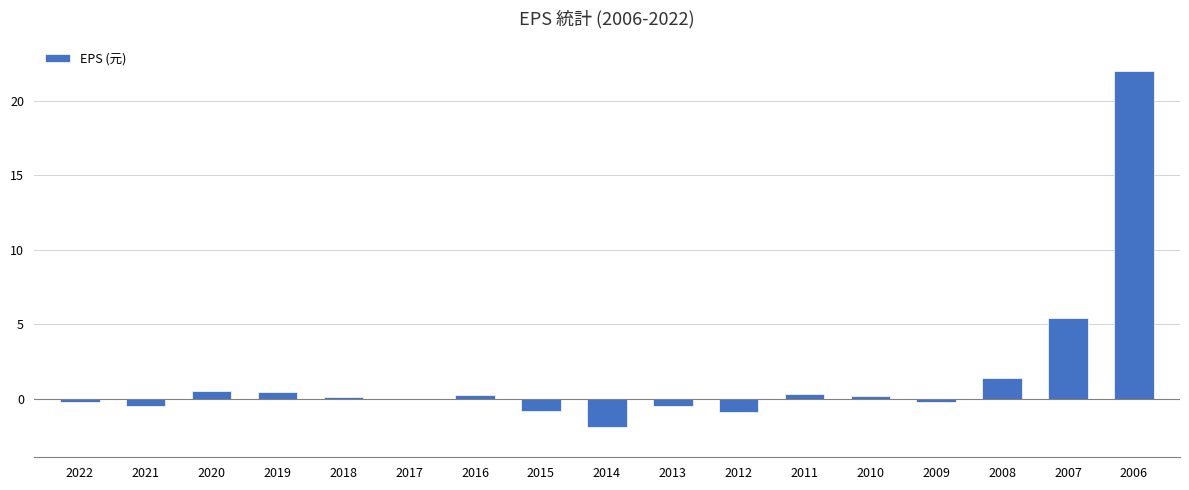

What is the sum of the values at 2015 and 2014?

-2.7